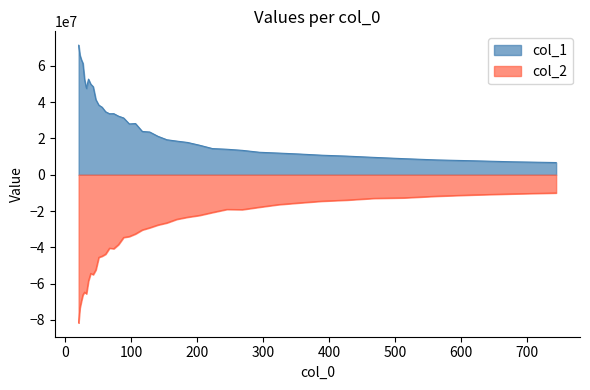

Reading left to right, list all the values displayed in this chart.

col_1: 20=71393913.2	21.943=65942000.6	24.075=63420828.3	26.414=61442458.2	28.98=52383627.9	31.796=47579971.7	34.885=52702736.3	38.274=49957834.6	41.993=48564489.2	46.073=41404118.4	50.549=38372112.6	55.46=37246163.5	60.849=34711474.1	66.761=33630306.7	73.247=33675284.0	80.363=32308599.4	88.171=31308982.6	96.737=28024391.5	106.136=28233529.2	116.448=23878958.1	127.761=23561076.0	140.174=21198705.6	153.793=19294559.0	168.735=18550137.7	185.128=17804943.5	203.115=16299487.0	222.849=14442399.5	244.5=14070660.2	268.254=13454038.8	294.317=12394465.5	322.912=11954622.7	354.284=11437454.6	388.705=10780262.8	426.471=10282294.7	467.905=9580174.4	513.365=8872138.9	563.241=8176846.4	617.964=7714950.4	678.003=7150537.6	743.875=6739369.8
col_2: 20=-81588245.7	21.943=-73338143.9	24.075=-69737609.5	26.414=-66157259.3	28.98=-64640449.8	31.796=-65604705.5	34.885=-58490328.4	38.274=-54332044.6	41.993=-55033166.7	46.073=-52384709.2	50.549=-45499868.1	55.46=-44862360.6	60.849=-43729268.0	66.761=-40435944.1	73.247=-40721170.4	80.363=-38465394.3	88.171=-34520393.3	96.737=-34019132.6	106.136=-32580403.8	116.448=-30387525.5	127.761=-29176309.4	140.174=-27655745.0	153.793=-26491667.9	168.735=-24526879.2	185.128=-23353501.2	203.115=-22379024.7	222.849=-20754462.2	244.5=-19072185.1	268.254=-19183263.8	294.317=-17822991.2	322.912=-16428392.3	354.284=-15487639.8	388.705=-14528040.4	426.471=-13932485.4	467.905=-12972853.1	513.365=-12691644.7	563.241=-11773940.8	617.964=-11089634.5	678.003=-10508549.6	743.875=-10010002.1